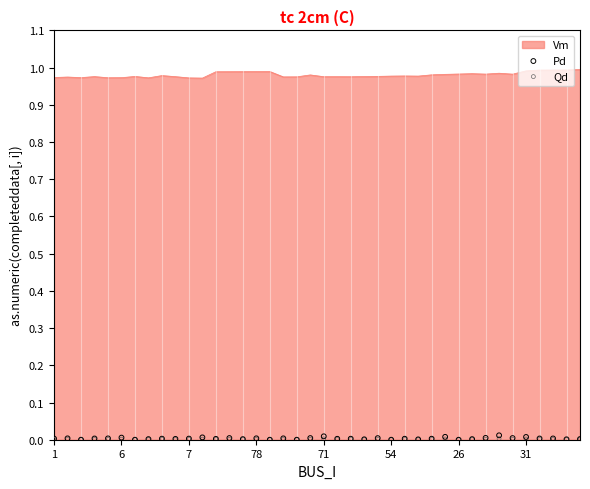

Which series has the widest spread of Y values?

Pd